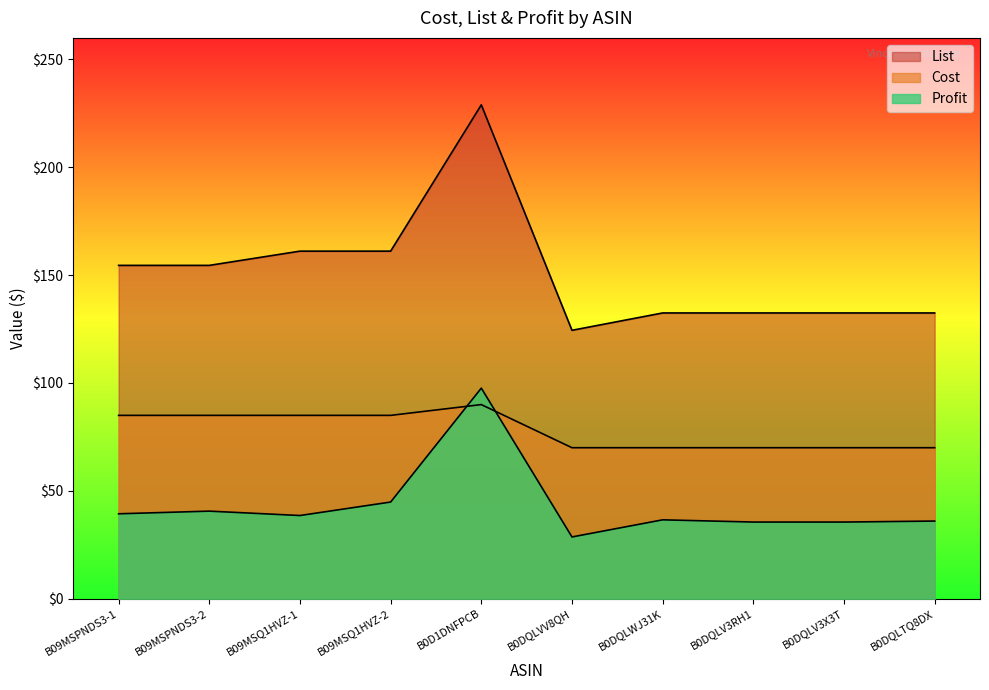

What position from the left is B0DQLV3X3T?

9